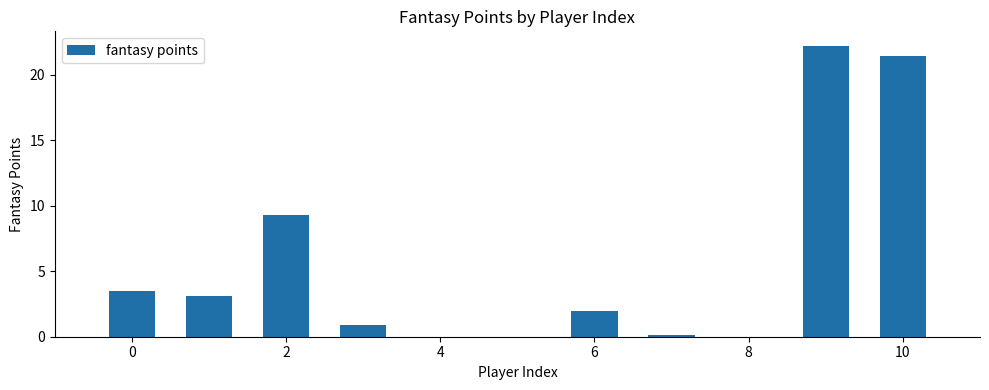

What is the greatest value displayed?

22.2